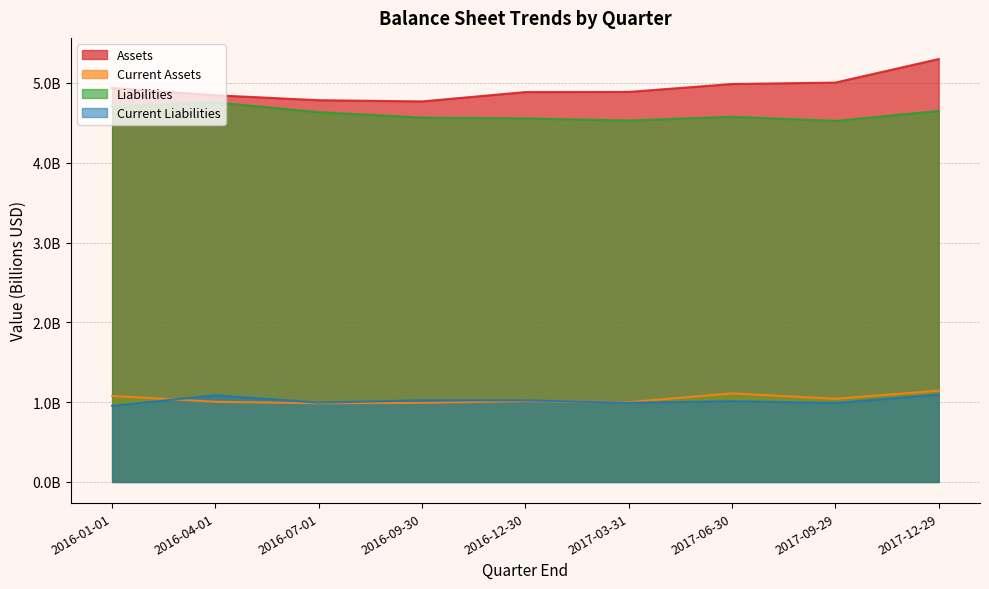

How many data points does each series have?

9